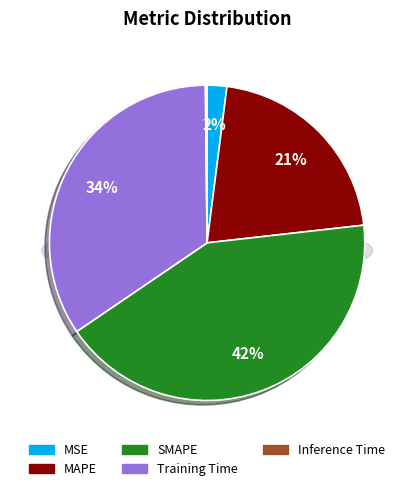

How many slices are in this pie chart?

5